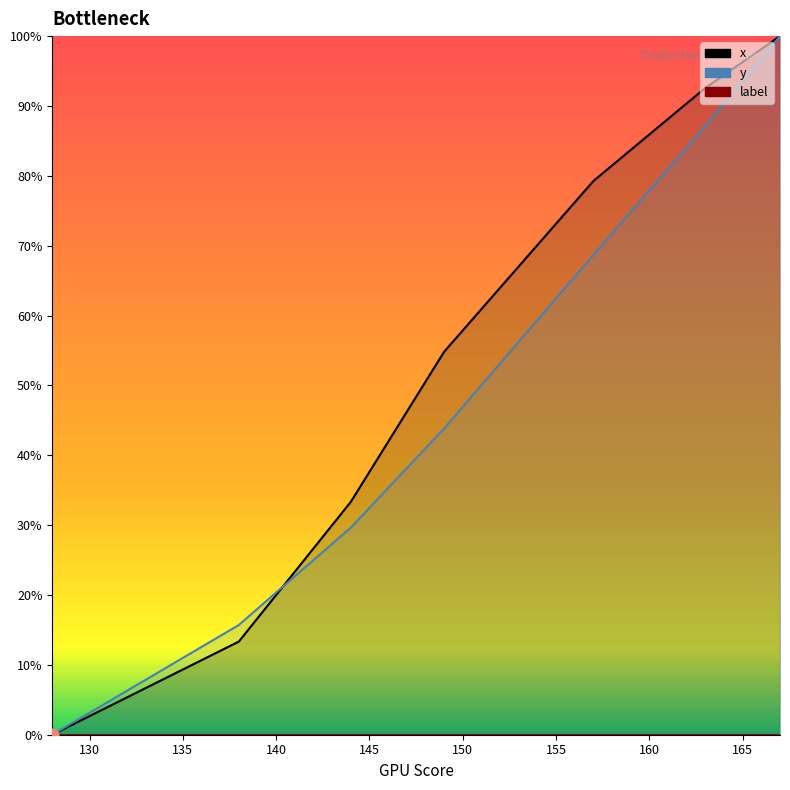

Which series has the widest spread of Y values?

x